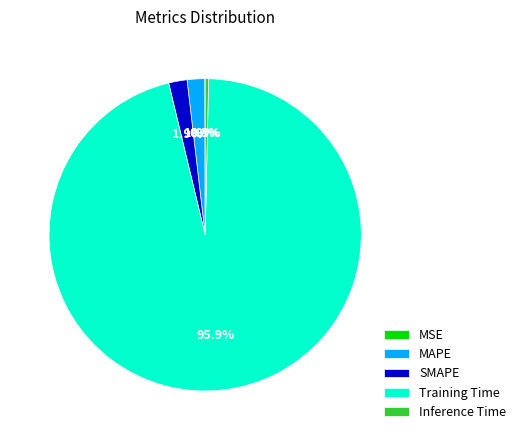

Does Training Time represent more than half of the total?

Yes